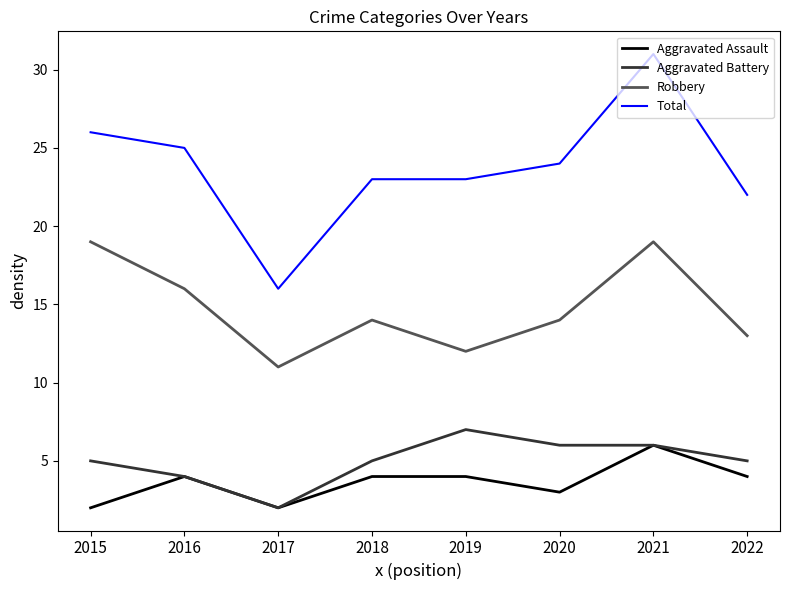

Which series changed the most between 2017 and 2018?

Total